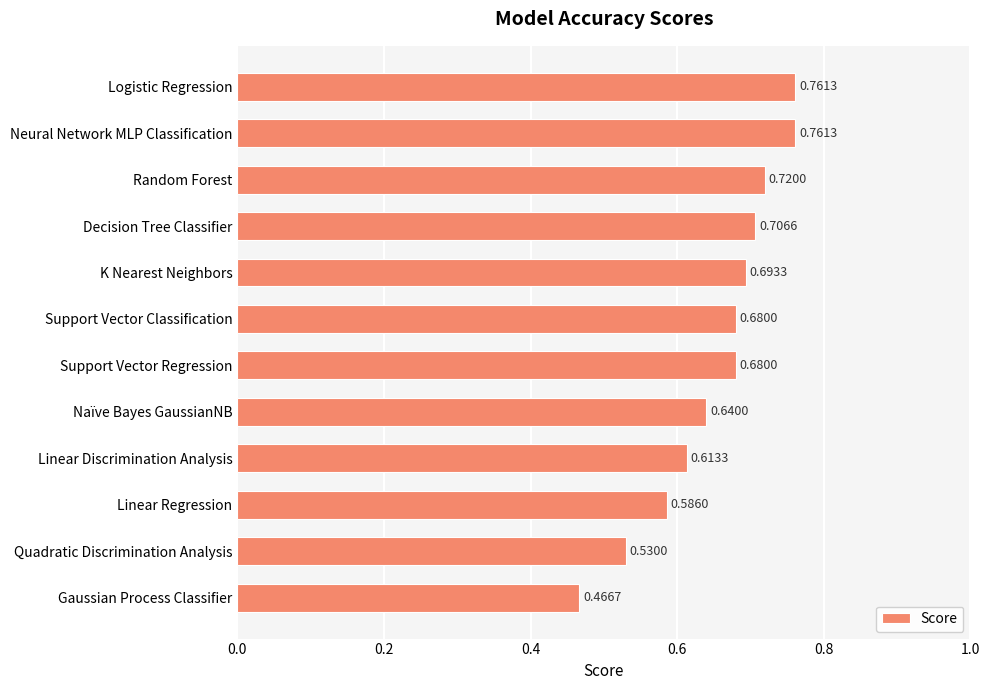

What is the label of the 10th bar from the top?

Linear Regression